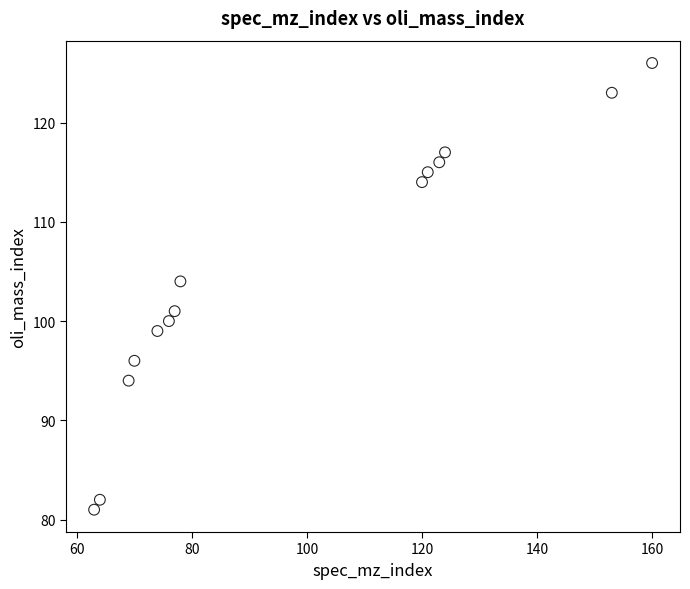

What is the range of Y values (max minus min)?

45